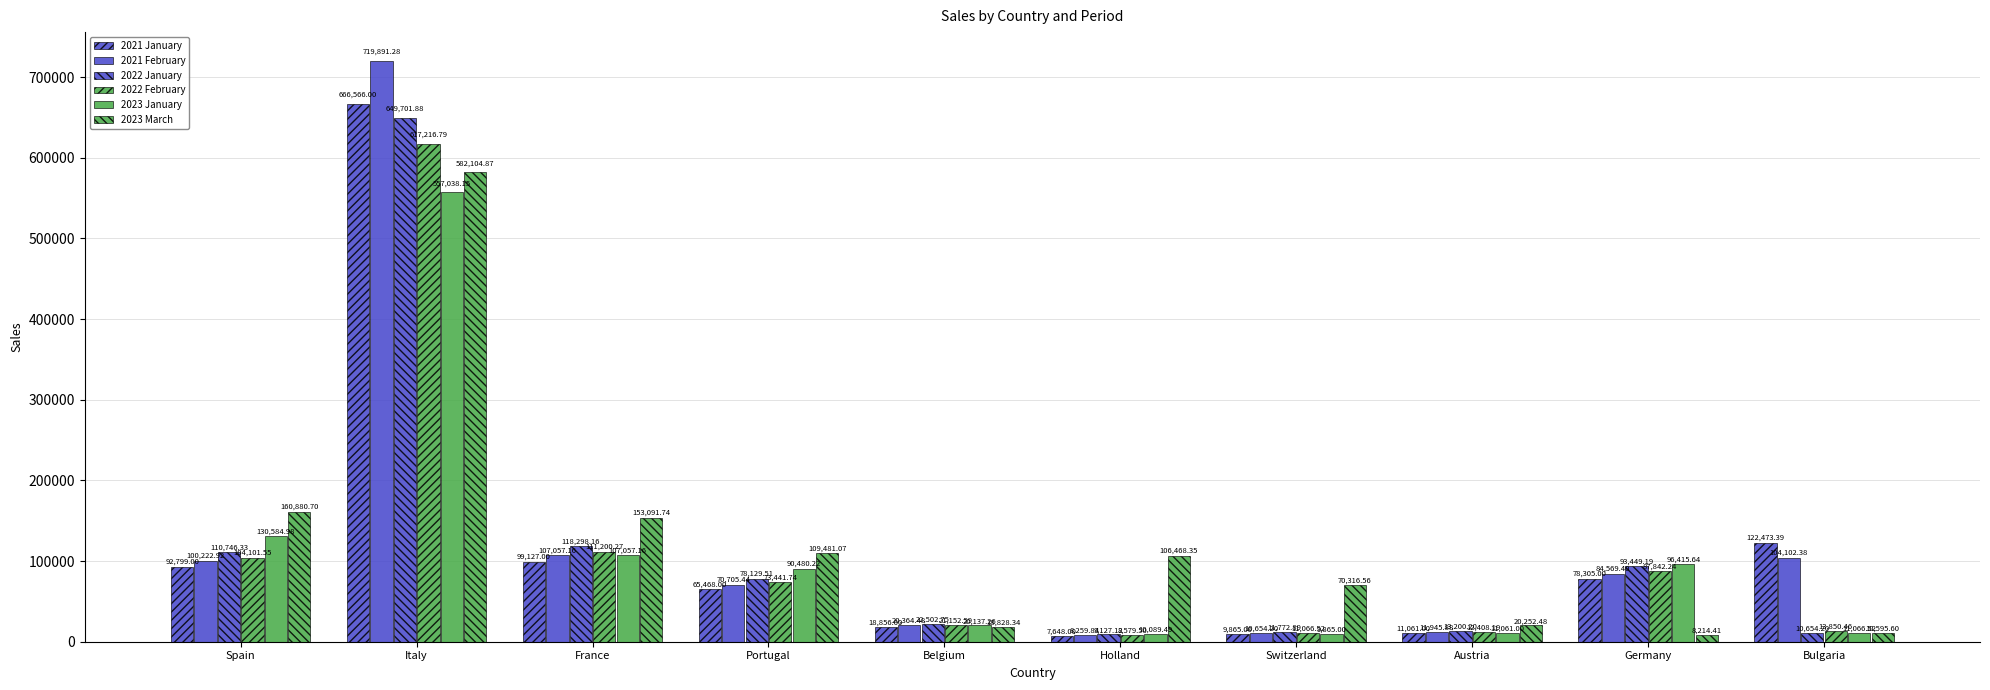

How many series are shown in this chart?

6